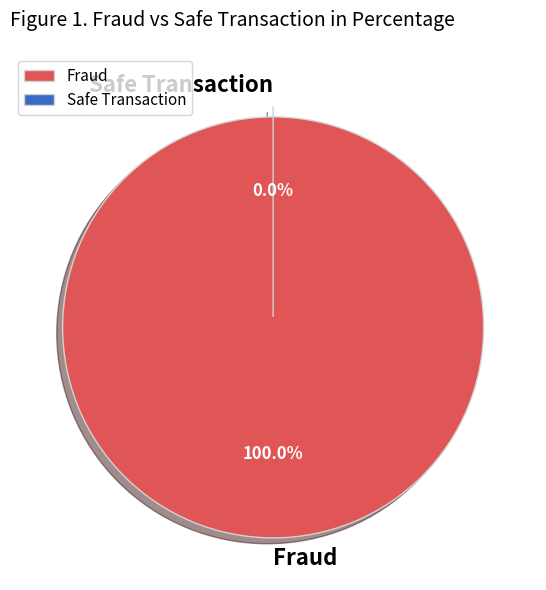

Count the number of slices in the pie.

2